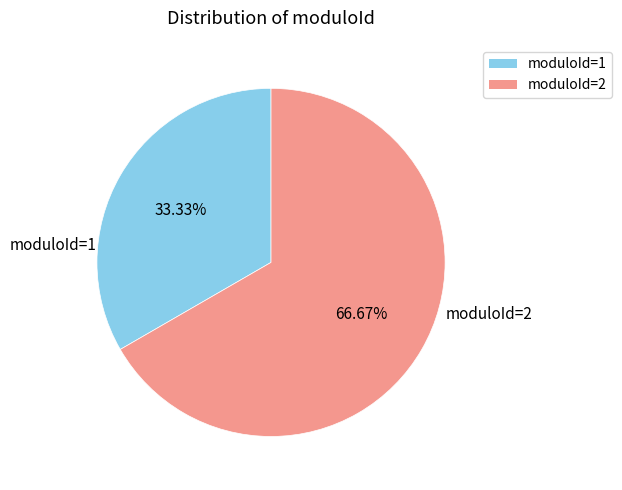

Is it true that moduloId=1 is 33% of the pie?

True